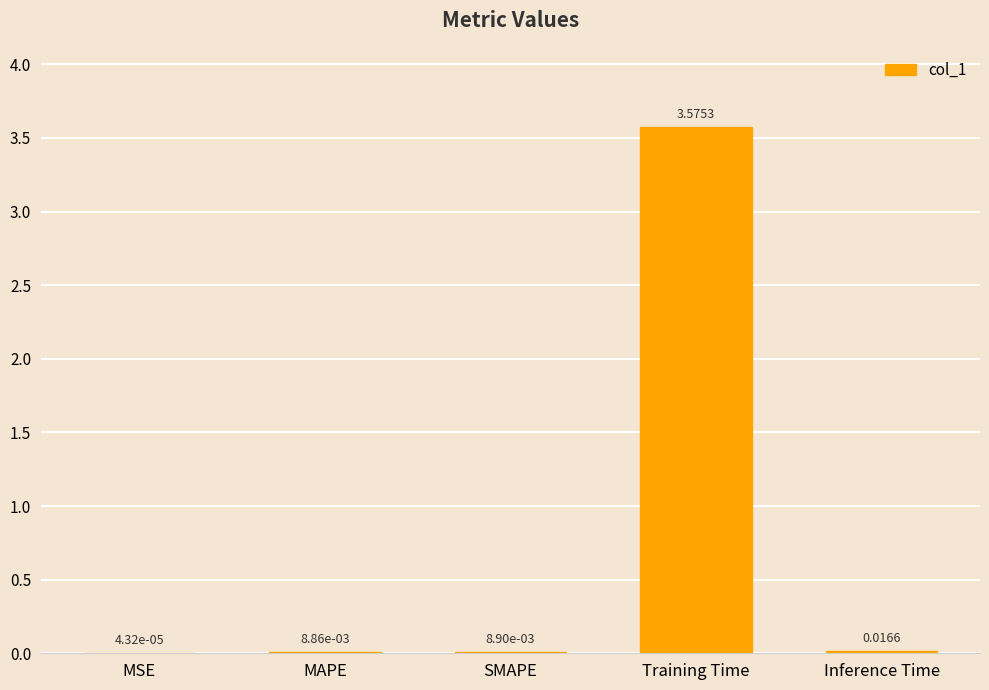

At which category does the chart reach its peak across all series?

Training Time